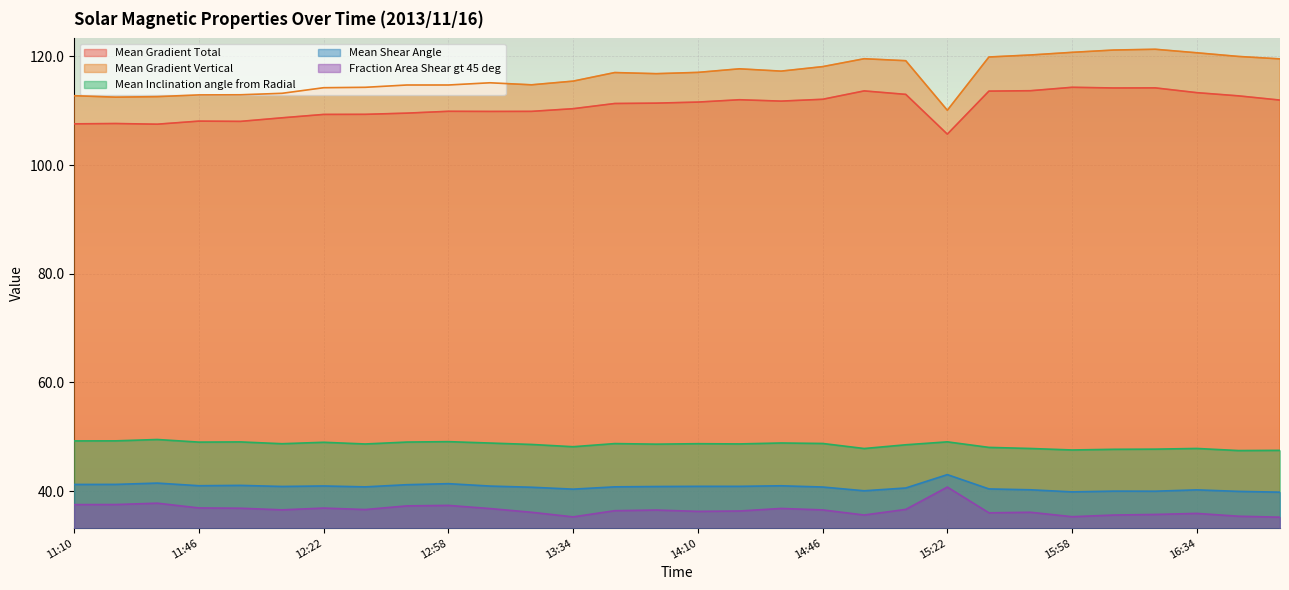

Rank the categories by Fraction Area Shear gt 45 deg value from lowest to highest.

16:58, 13:34, 15:58, 16:46, 16:10, 14:58, 16:22, 16:34, 15:34, 13:22, 15:46, 14:10, 14:22, 13:46, 13:58, 14:46, 12:10, 12:34, 15:10, 13:10, 14:34, 11:58, 12:22, 11:46, 12:46, 12:58, 11:10, 11:22, 11:34, 15:22